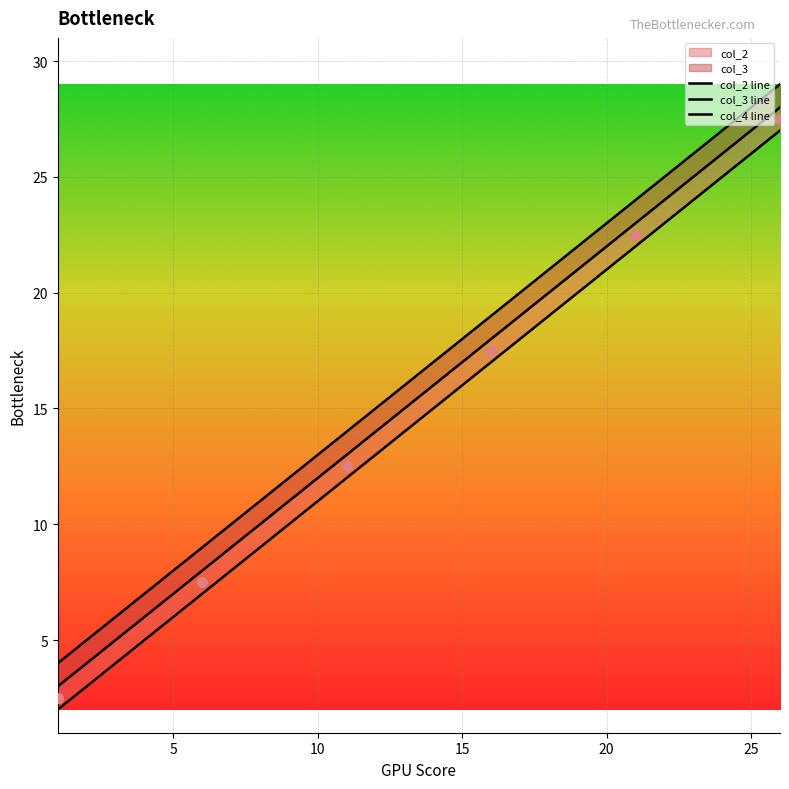

At which category is the sum across all series the highest?

26